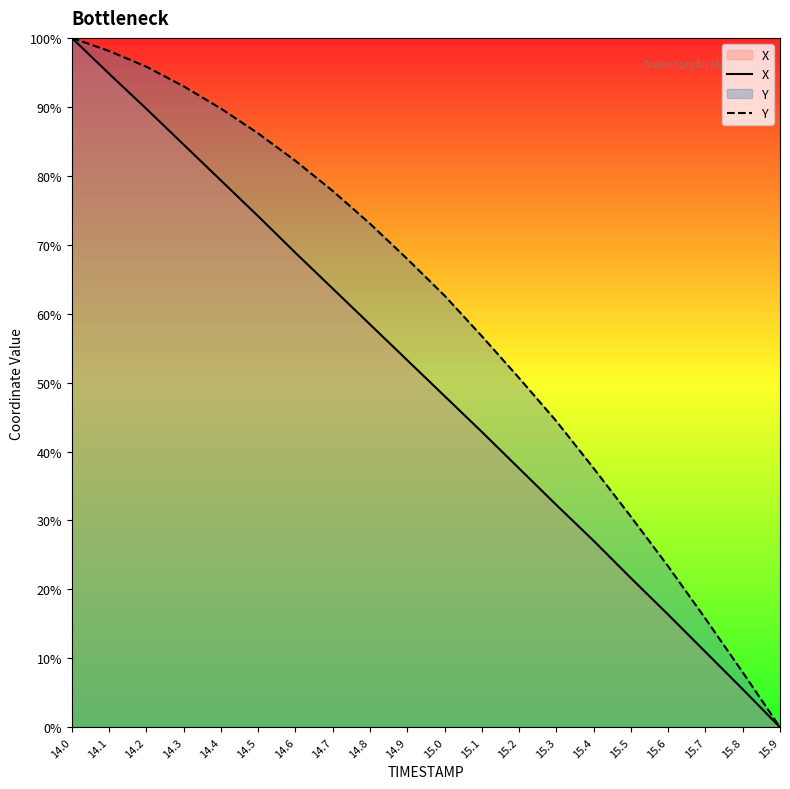

Does the chart display data point markers on the line(s)?

No